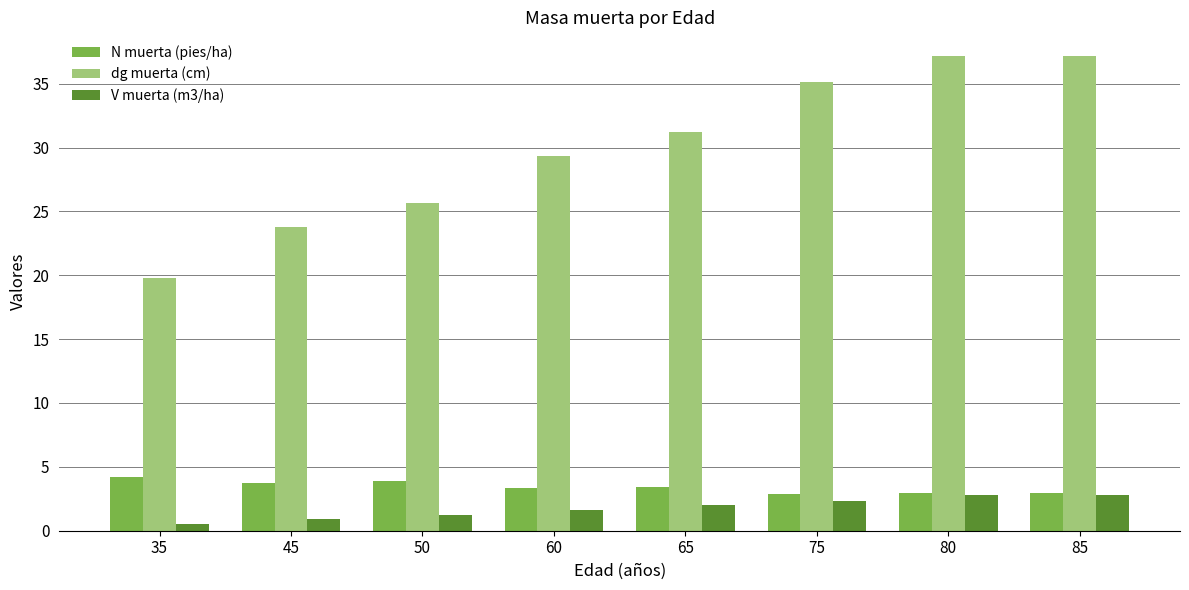

At which label does dg muerta (cm) reach its minimum?

35